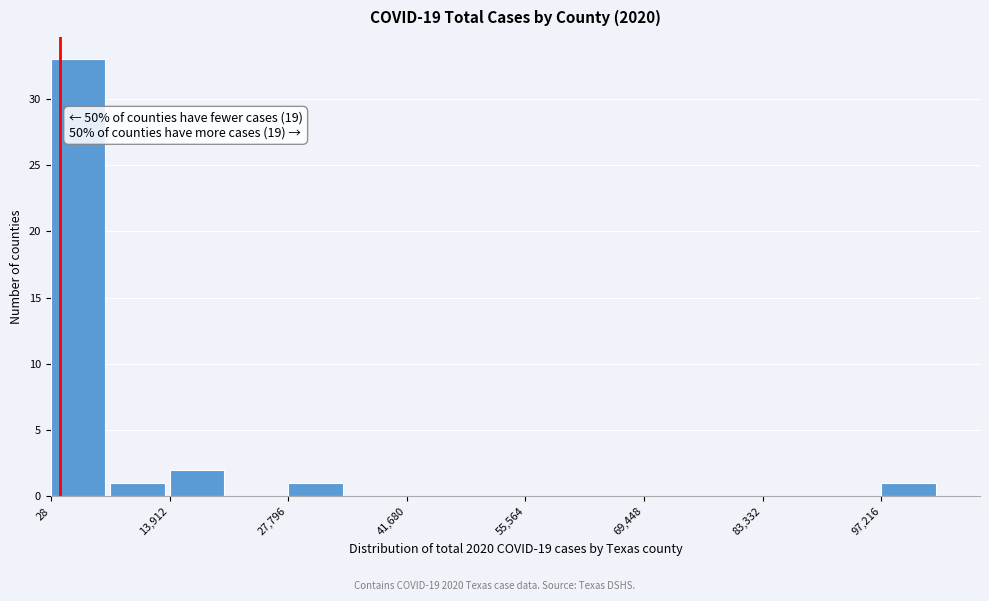

Read against the x-axis, roughly where is the centre of the tallest bar?

4000